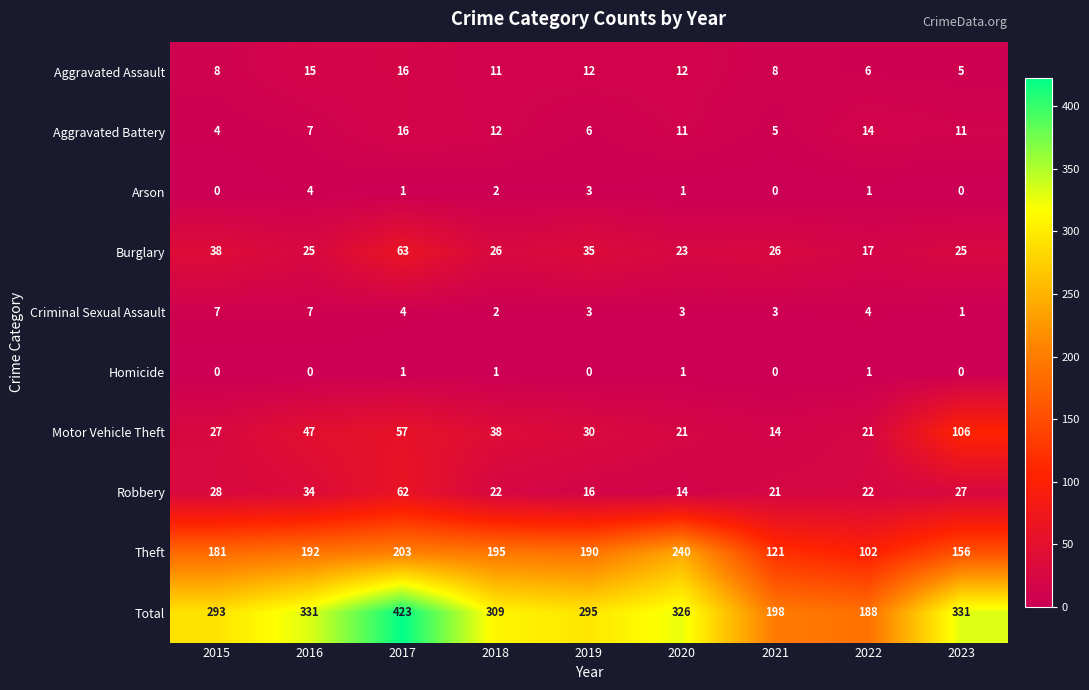

What is the difference between the Total values at 2022 and 2018?

121